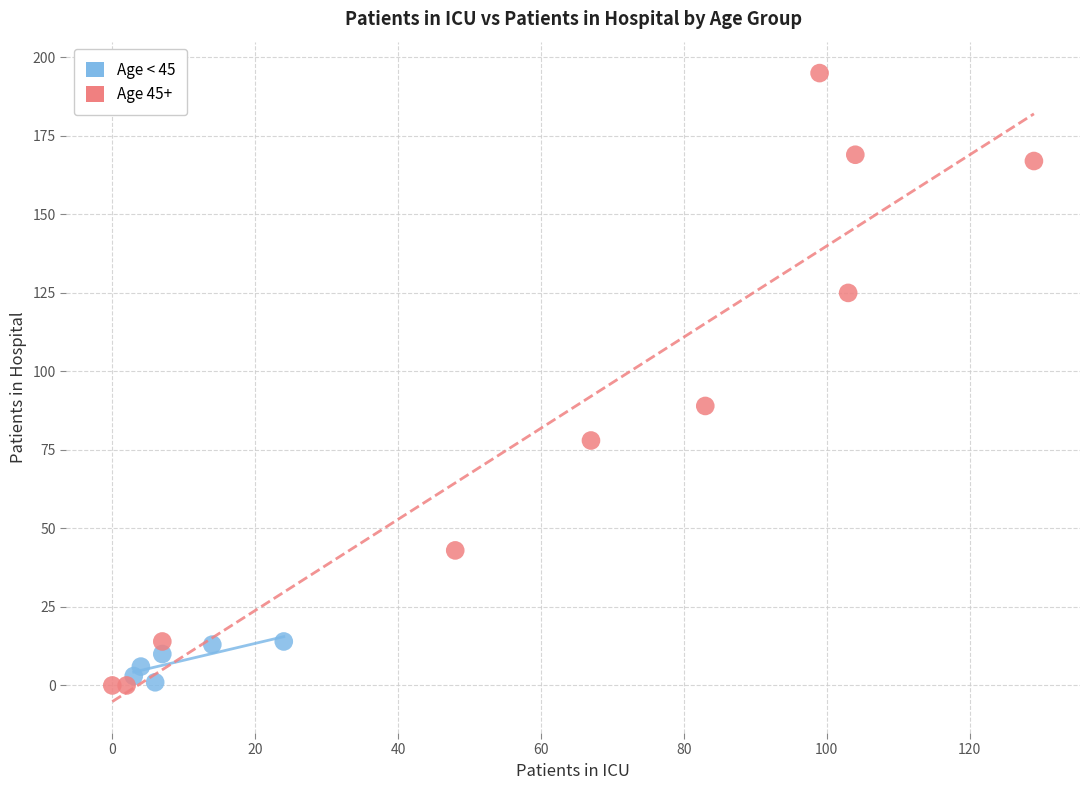

What are all the series names shown in the legend?

Age < 45, Age 45+